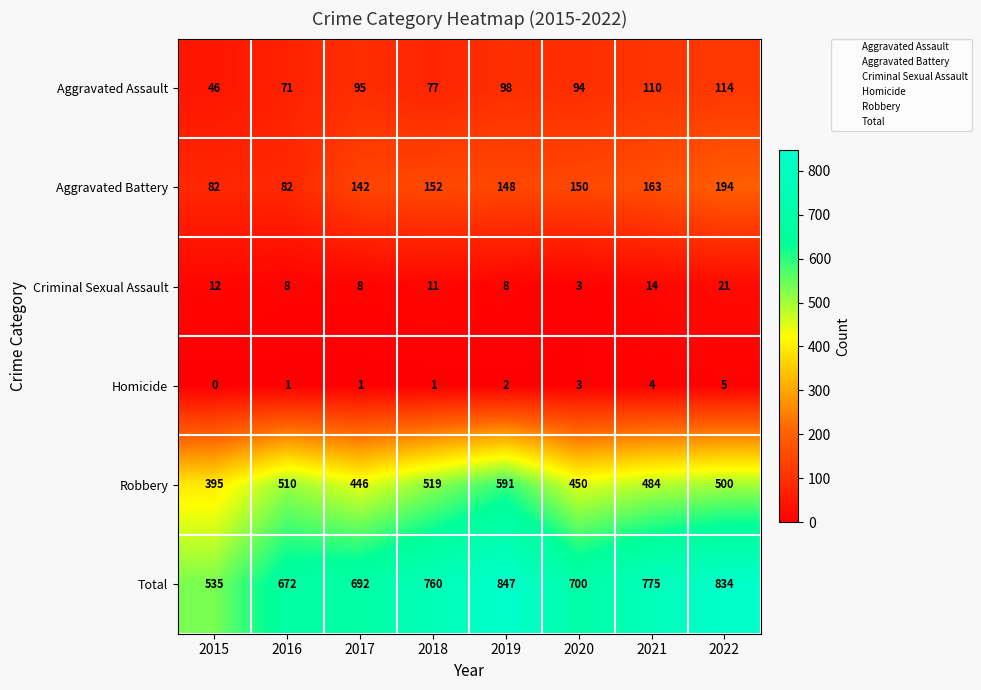

Is it true that Criminal Sexual Assault equals 8 at 2019?

True